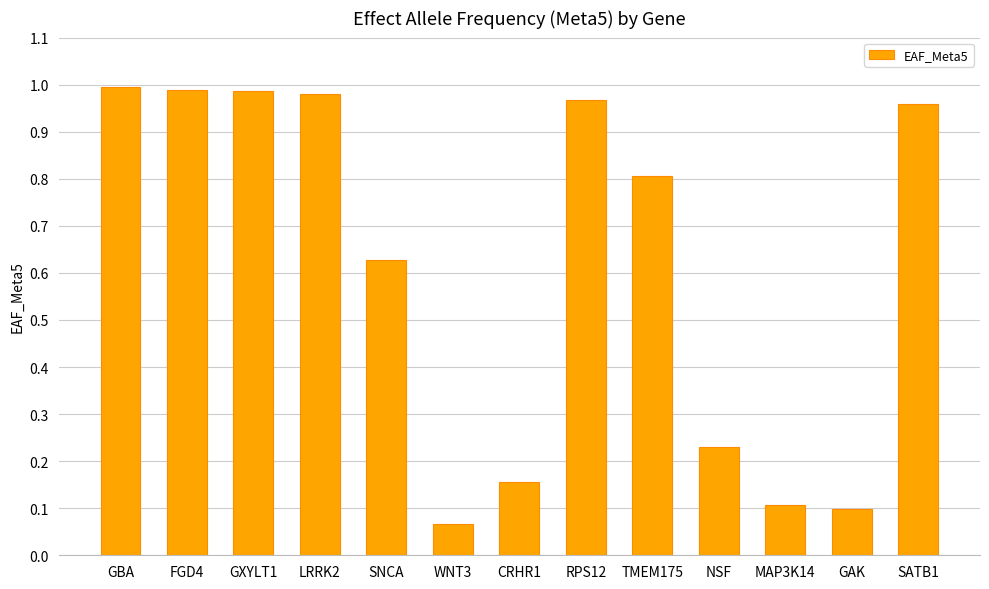

Which label corresponds to the smallest value in the chart?

WNT3